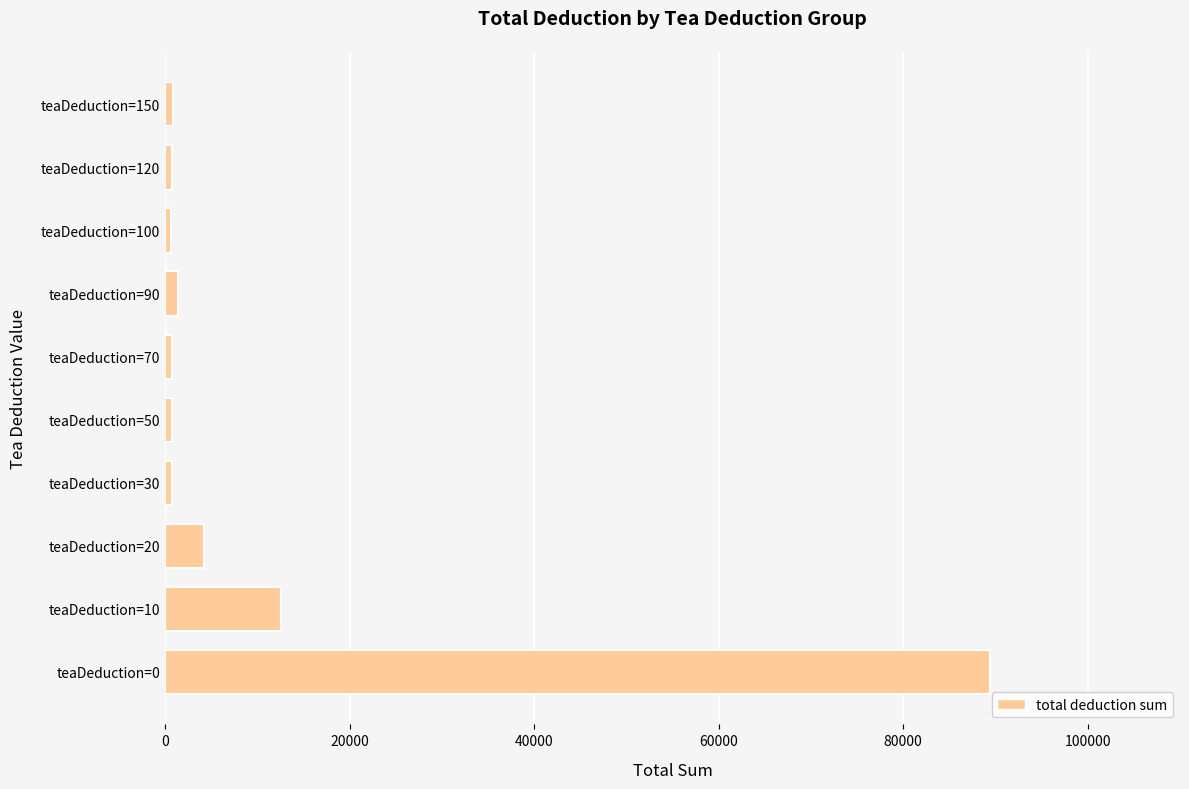

Does the chart contain stacked bars?

No